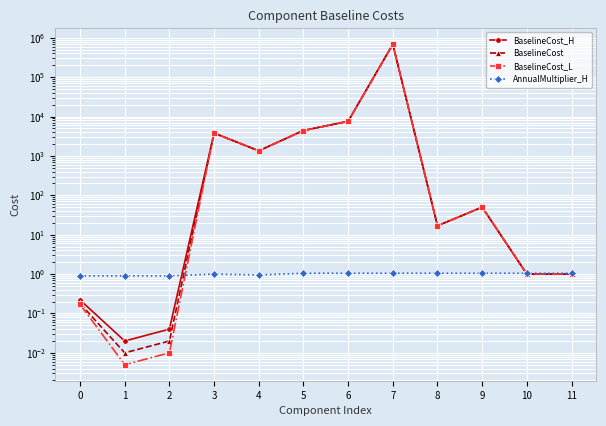

Reading left to right, what are all the values shown in this chart?

BaselineCost_H: 0=0.2	1=0.0	2=0.0	3=3806.2	4=1350.4	5=4423.5	6=7576.9	7=686433.0	8=16.9	9=50.0	10=1.0	11=1.0
BaselineCost: 0=0.2	1=0.0	2=0.0	3=3806.2	4=1350.4	5=4423.5	6=7576.9	7=686433.0	8=16.9	9=50.0	10=1.0	11=1.0
BaselineCost_L: 0=0.2	1=0.0	2=0.0	3=3806.2	4=1350.4	5=4423.5	6=7576.9	7=686433.0	8=16.9	9=50.0	10=1.0	11=1.0
AnnualMultiplier_H: 0=0.9	1=0.9	2=0.9	3=1.0	4=0.9	5=1.1	6=1.1	7=1.1	8=1.1	9=1.1	10=1.1	11=1.1